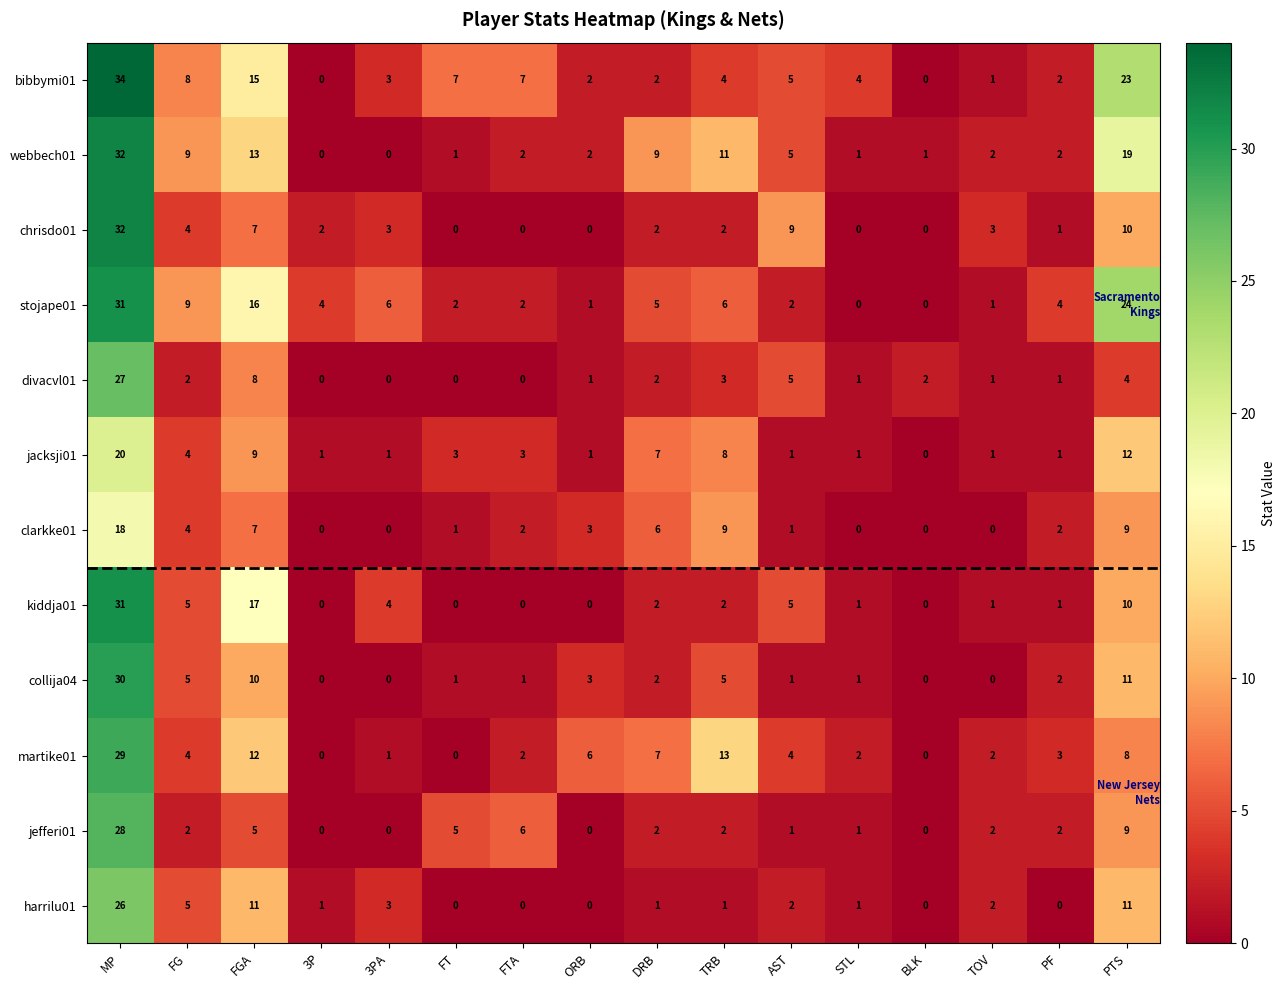

Which series has the largest total across all categories?

bibbymi01